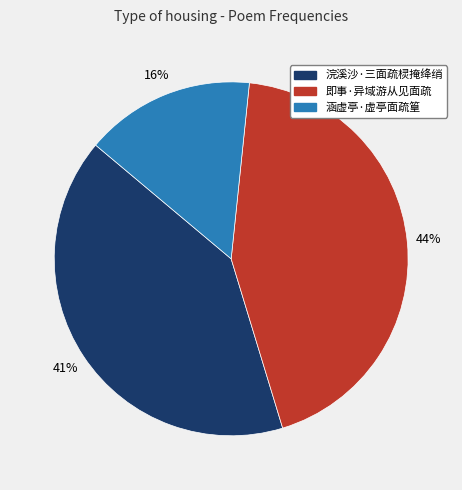

True or false: 涵虚亭·虚亭面疏篁 accounts for 16% of the total.

True